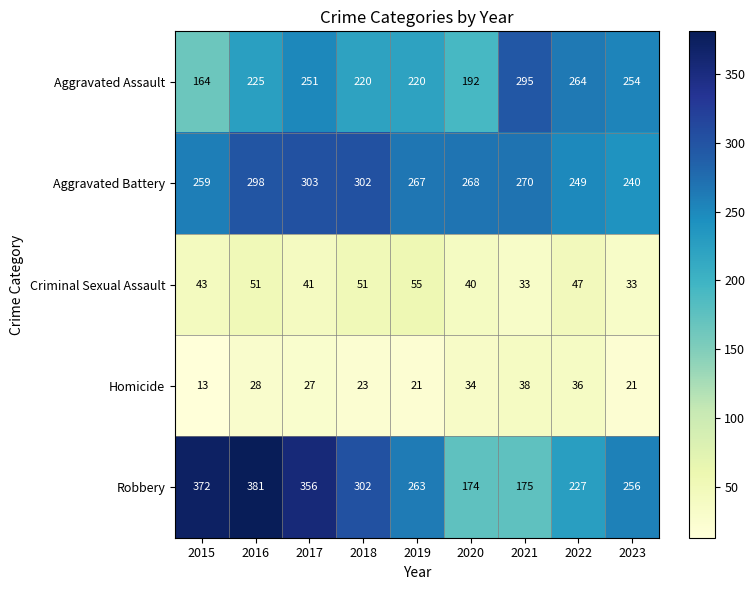

At which label does Robbery first exceed 263?

2015